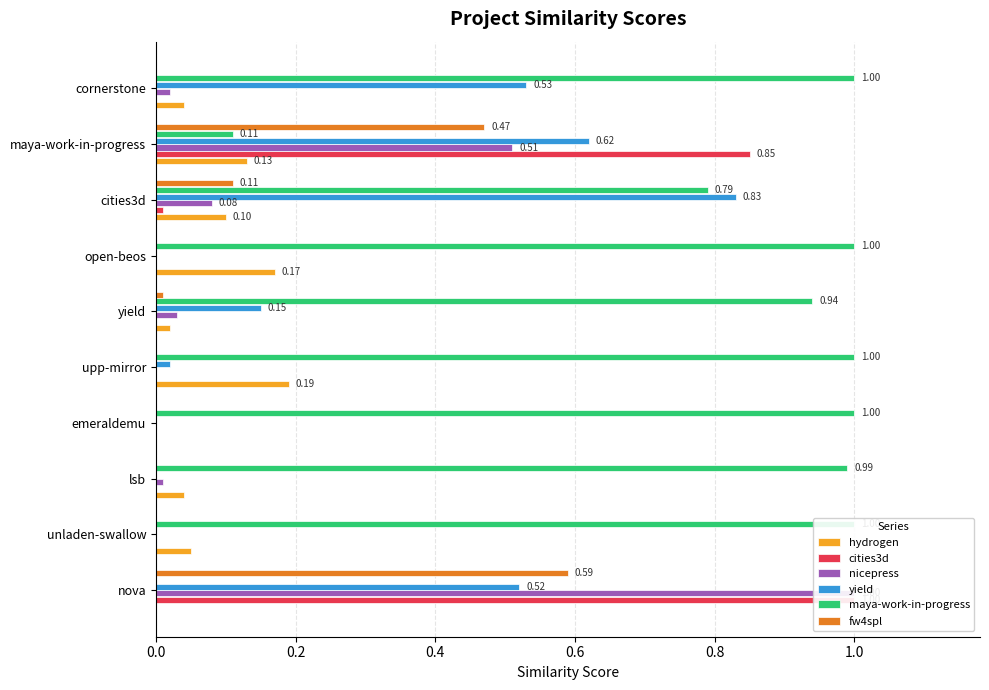

The value of maya-work-in-progress at cornerstone is 1.5. True or false?

False